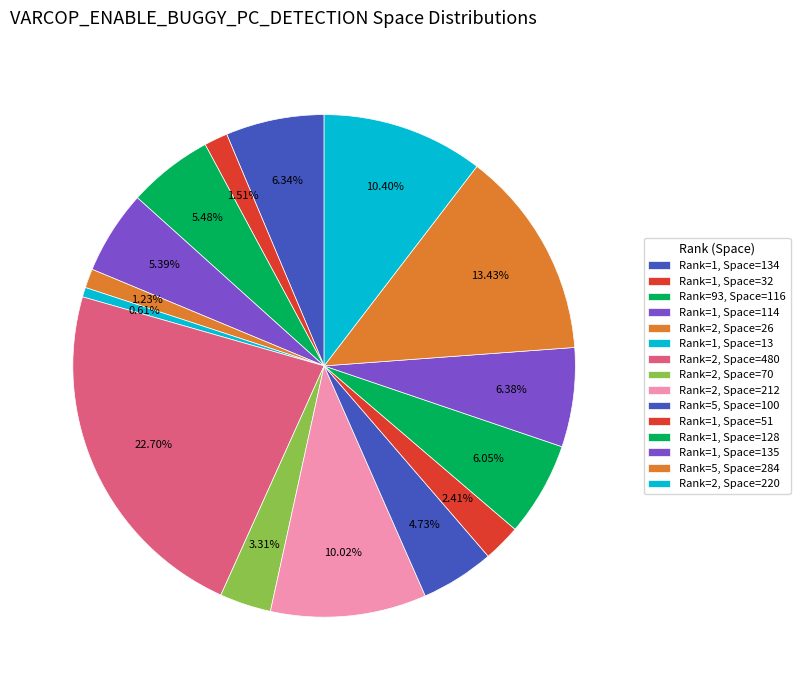

Rank the categories by value from highest to lowest.

2 (480), 5 (284), 2 (220), 2 (212), 1 (135), 1 (134), 1 (128), 93 (116), 1 (114), 5 (100), 2 (70), 1 (51), 1 (32), 2 (26), 1 (13)